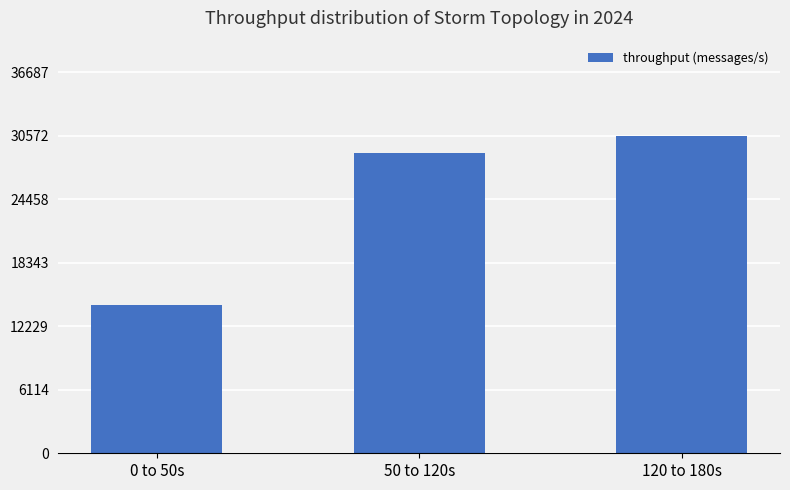

Count the values in the range 14309 to 30573.

3